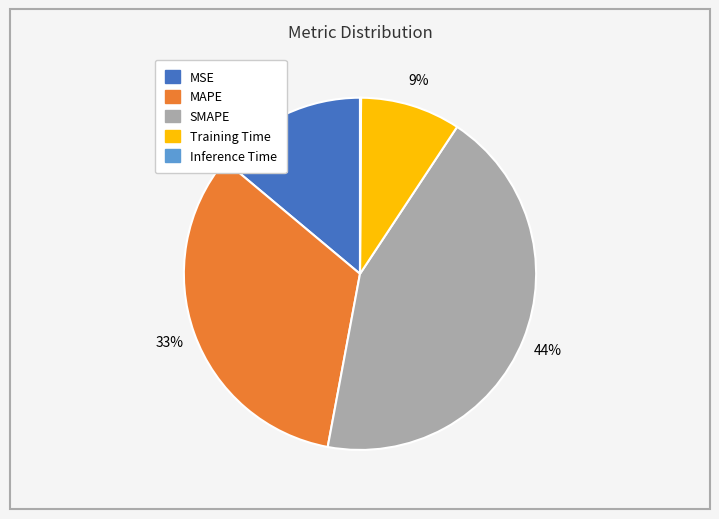

Is there any slice that represents more than half of the pie?

No